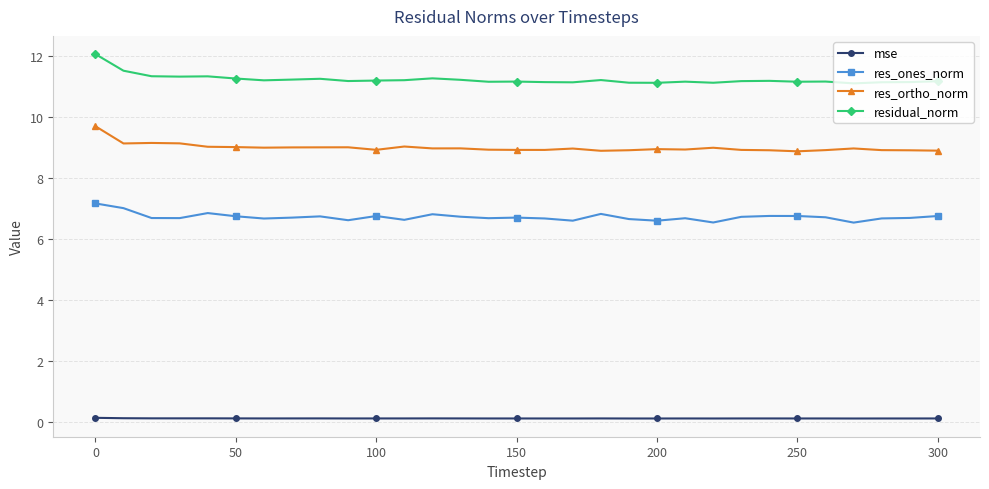

What is the difference between the maximum and minimum values in the res_ones_norm series?

0.6